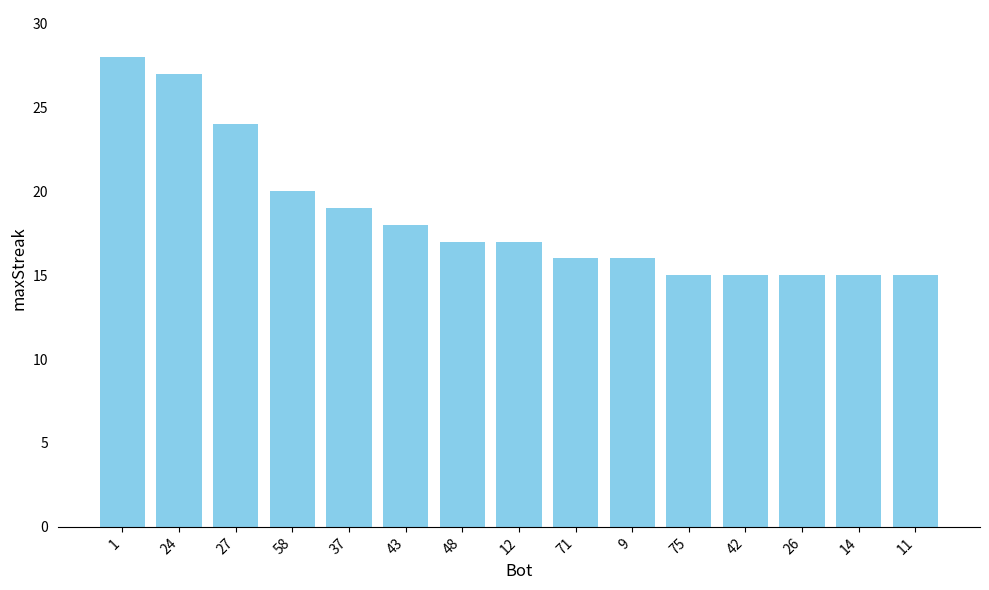

What is the greatest value displayed?

28